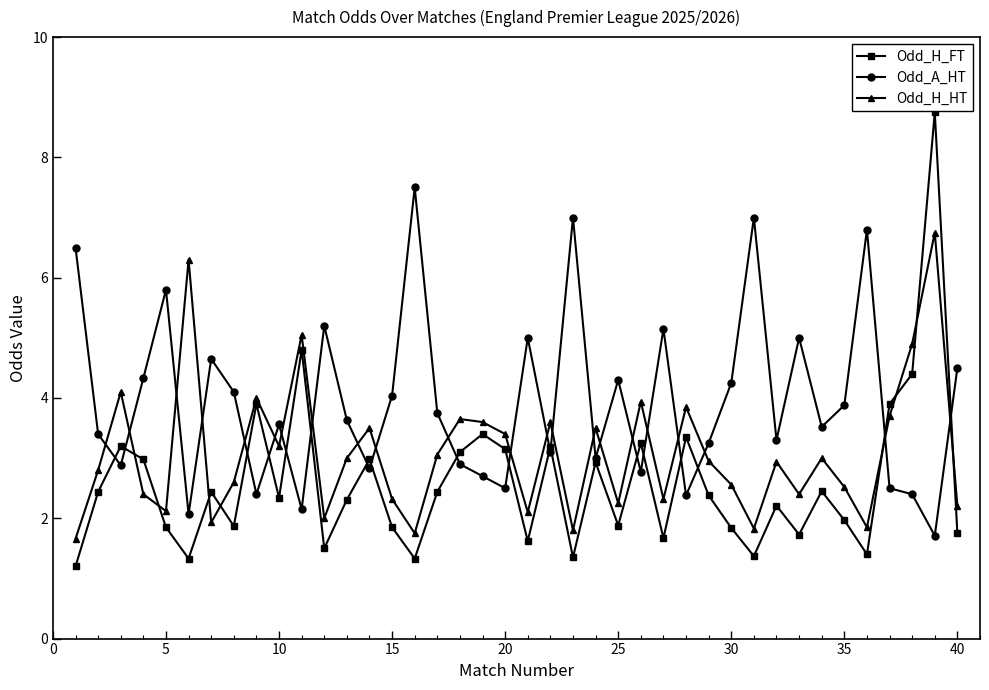

Count the number of data series in this chart.

3